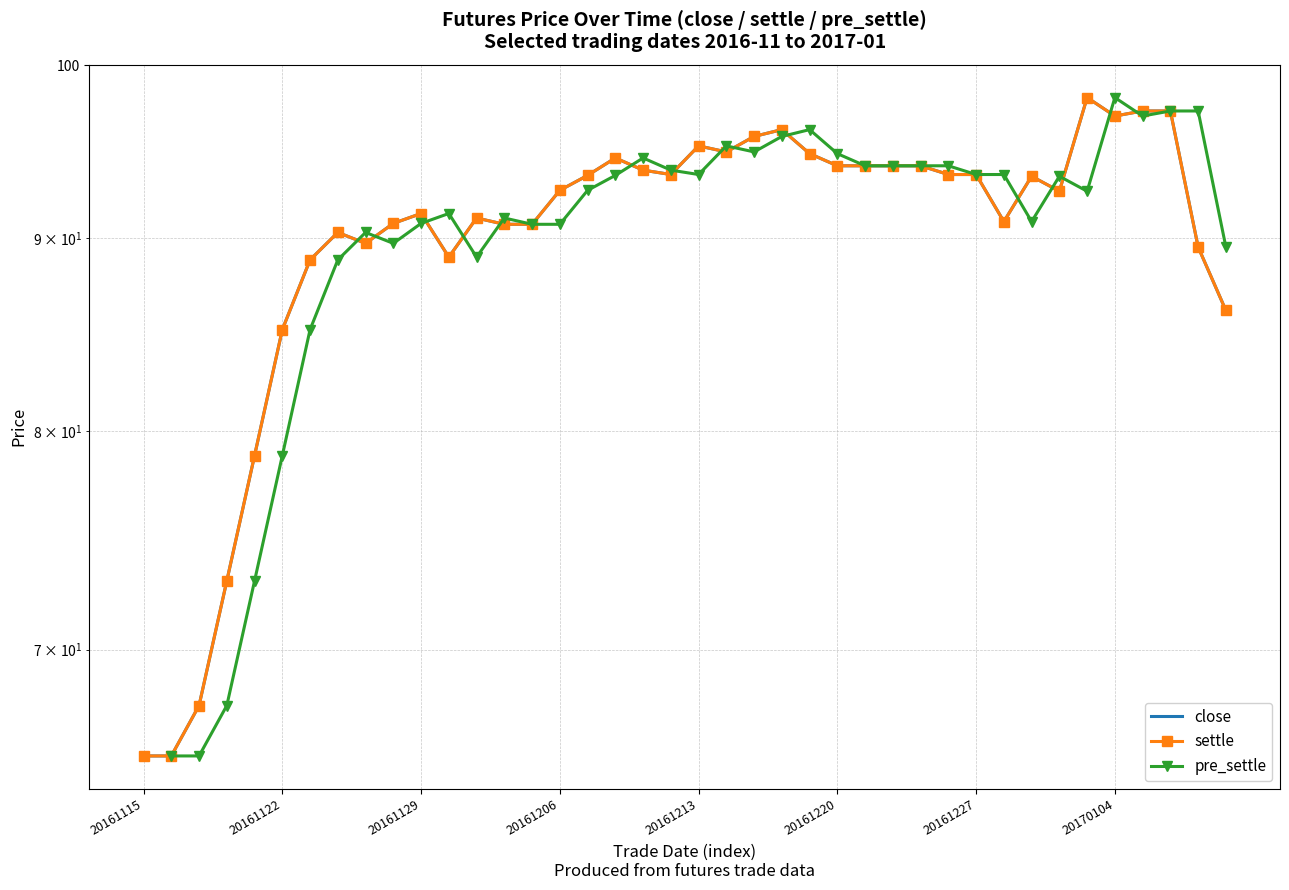

How many lines are shown in the chart?

3